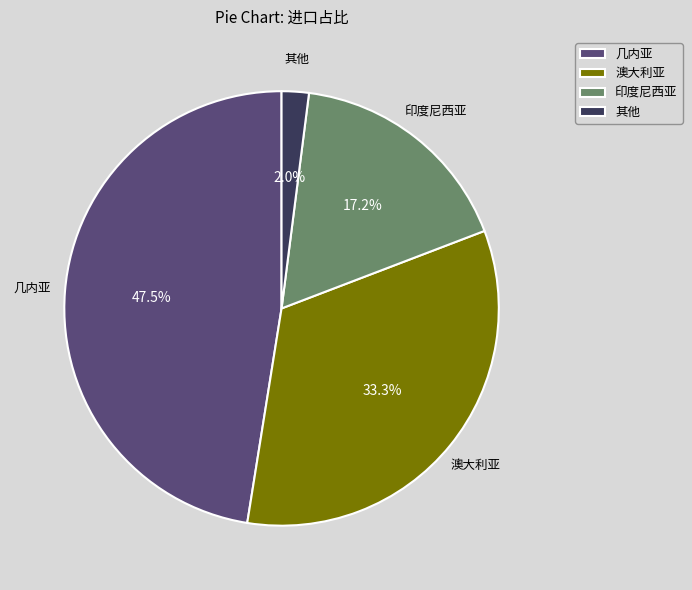

What is the smallest slice in the pie chart?

其他